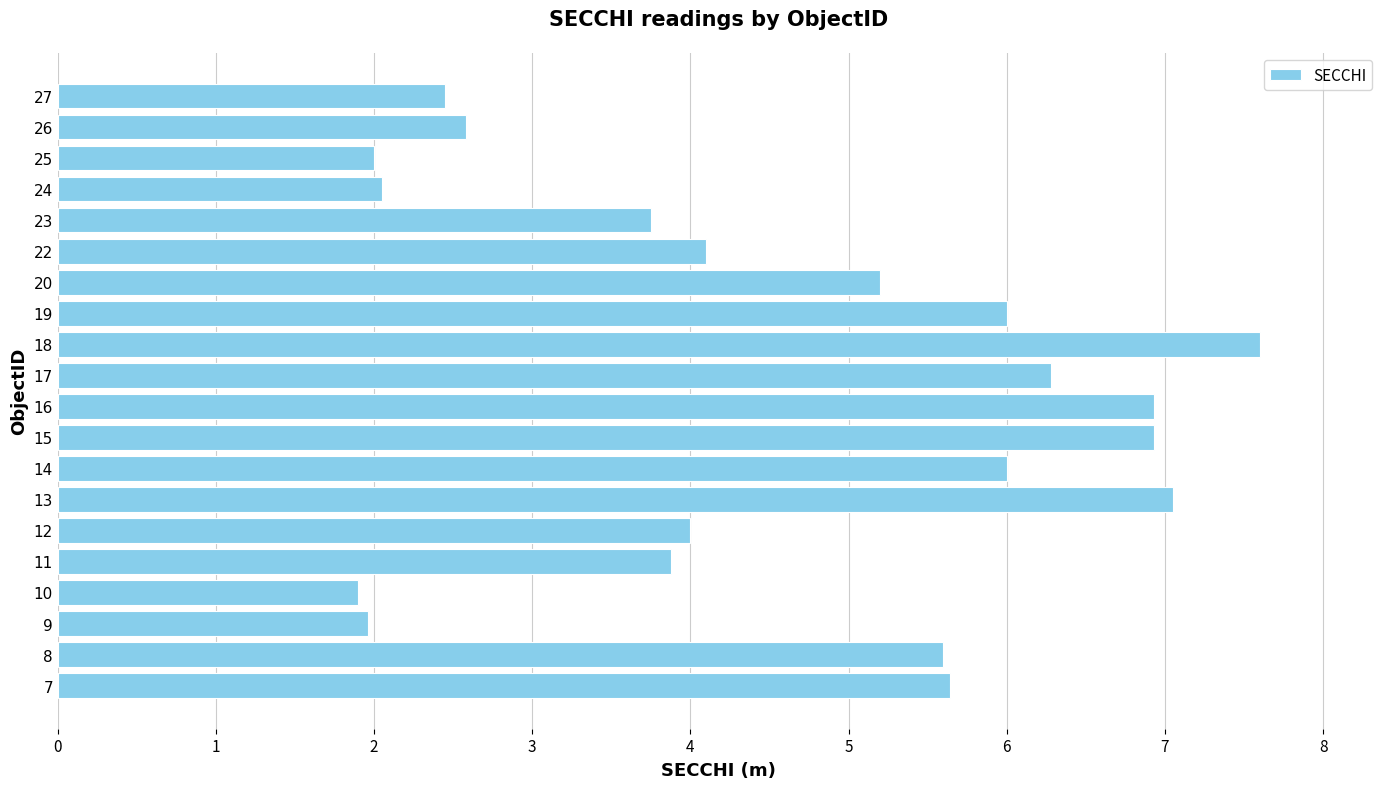

The chart shows a value of 6.3 at 17. True or false?

True